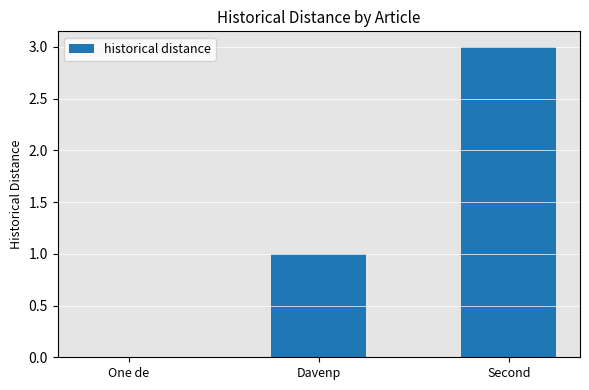

What is the change in value from One de to Davenp?

+1